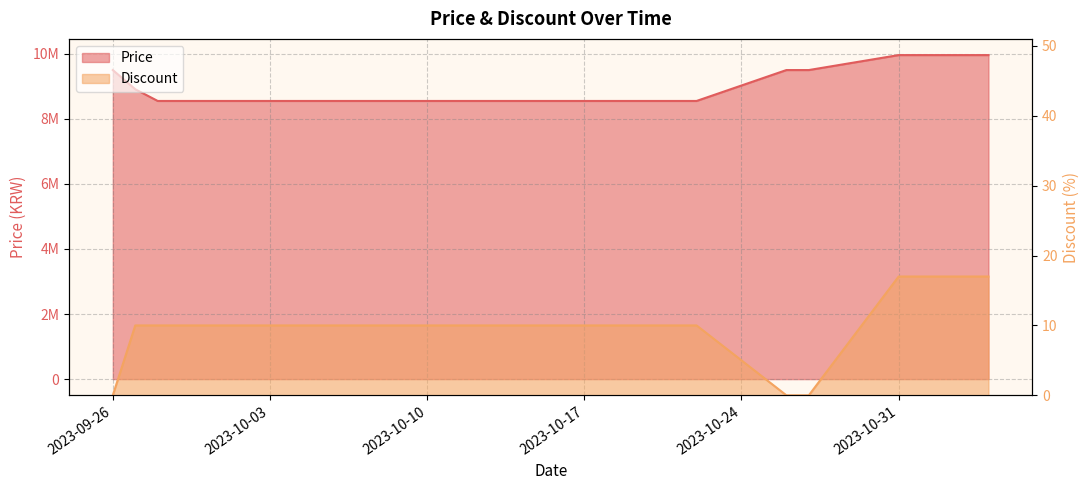

What are all the series names shown in the legend?

Price, Discount